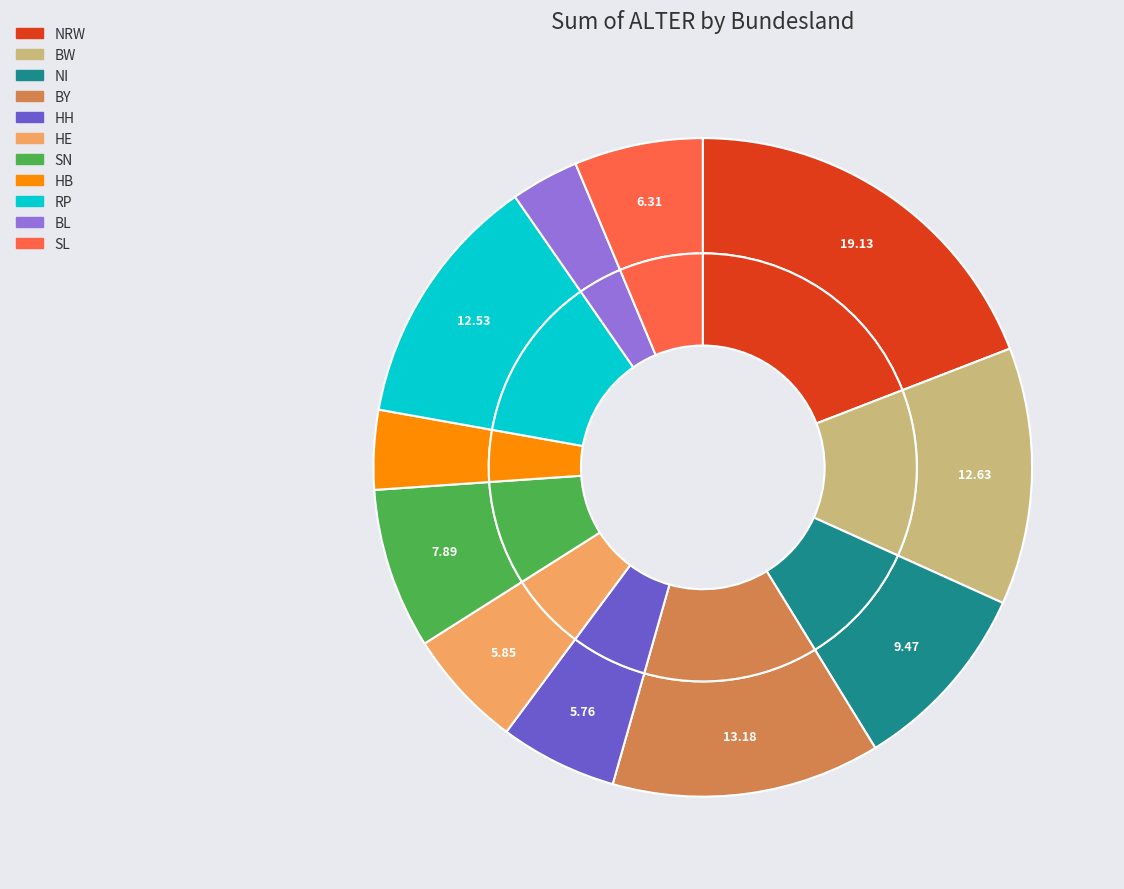

Is there a majority slice in this chart?

No